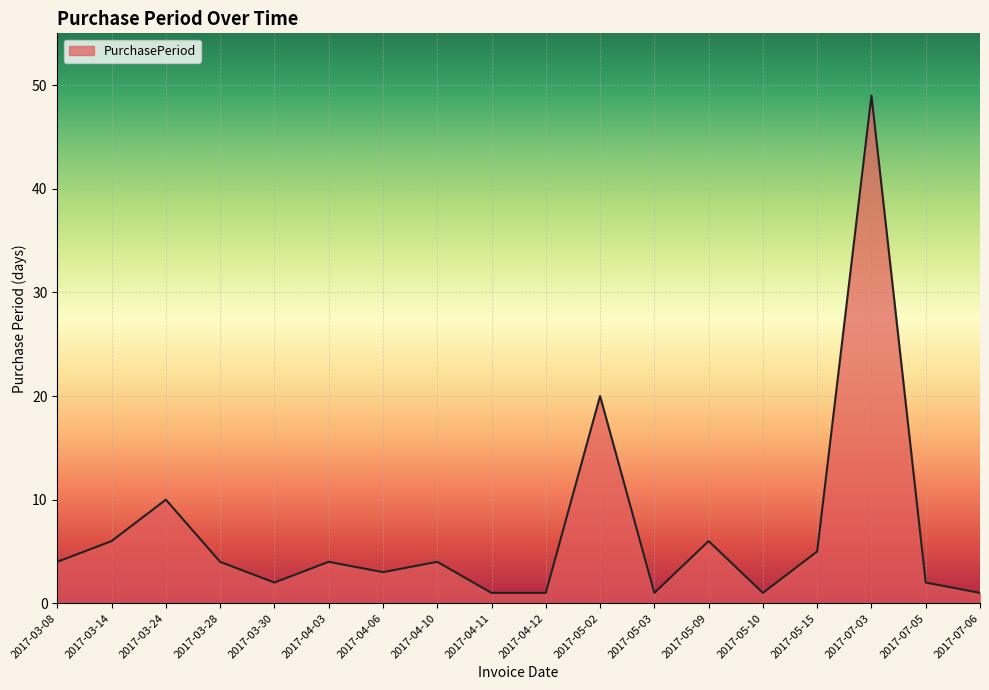

What is the average value?

7